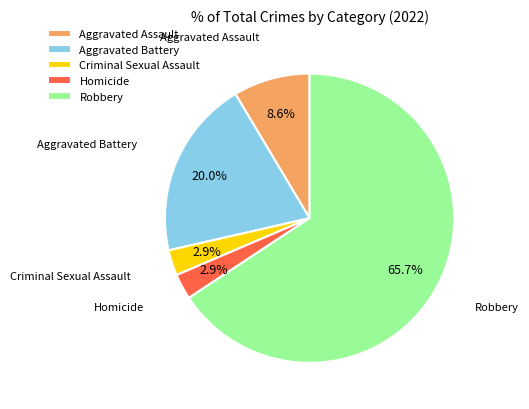

Which category accounts for the majority?

Robbery